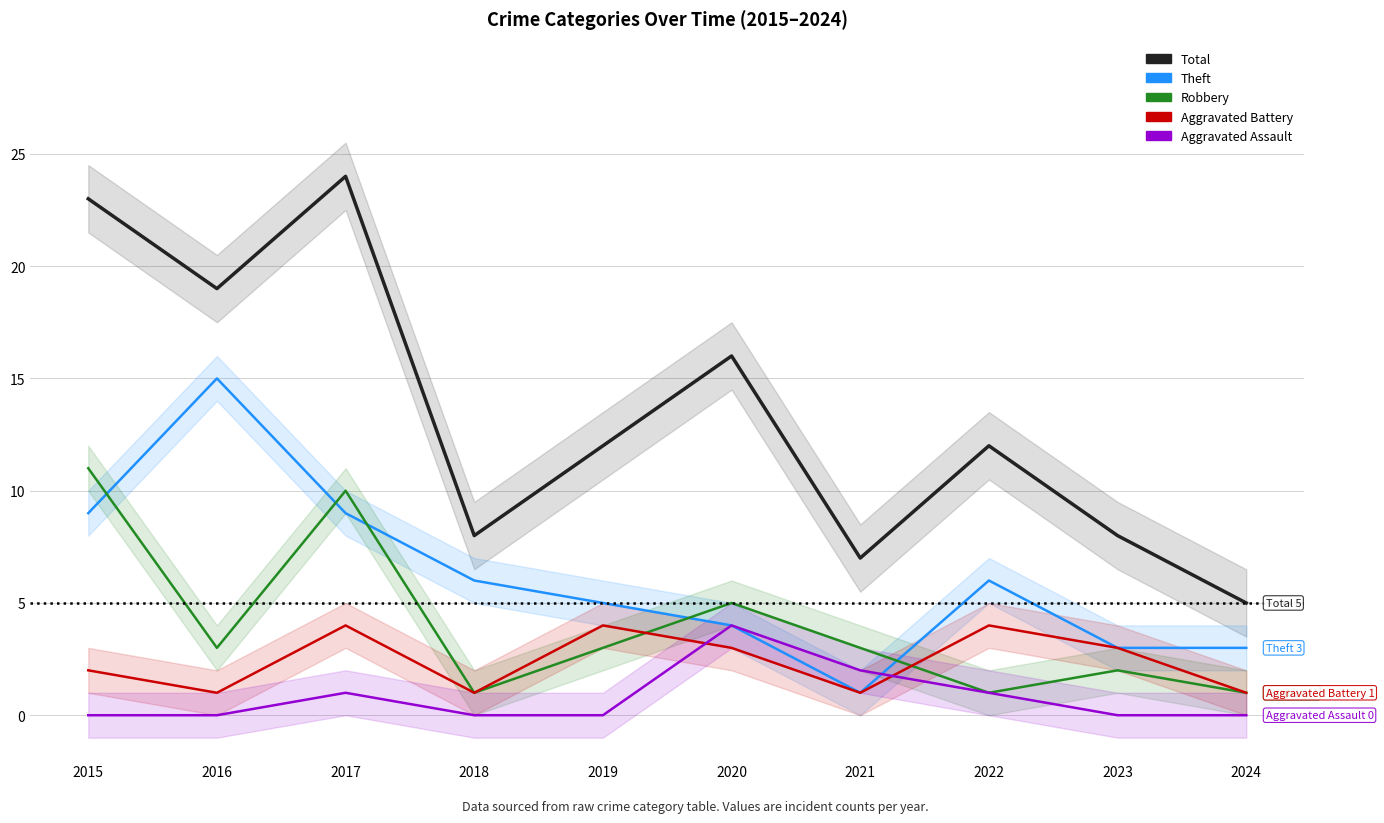

True or false: Theft has a value of 2 at 2019.

False